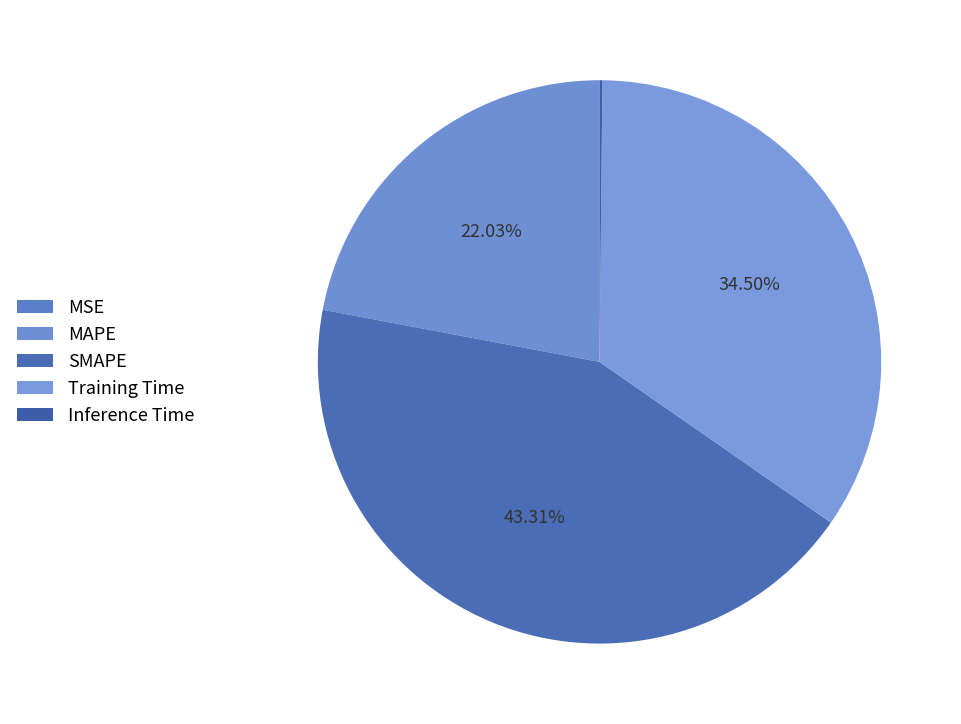

Does Training Time represent more than half of the total?

No